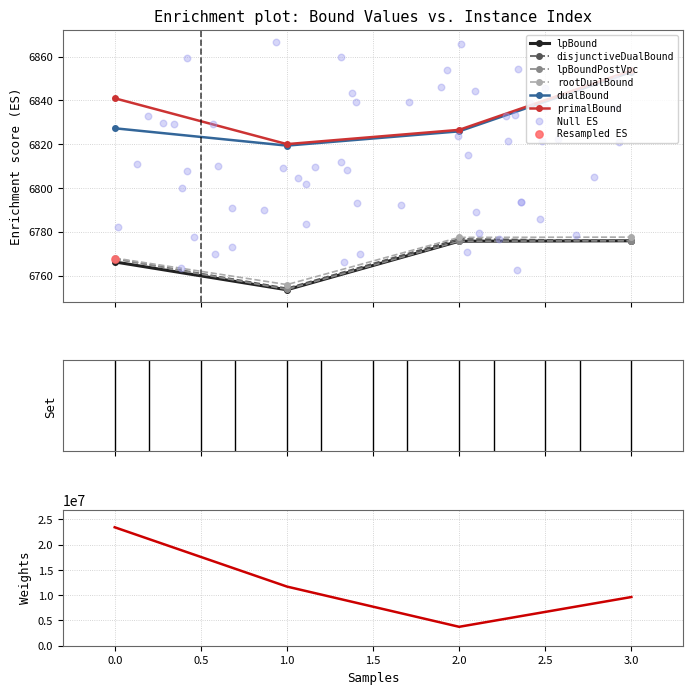

Which series has the largest Y range (max minus min)?

primalBound